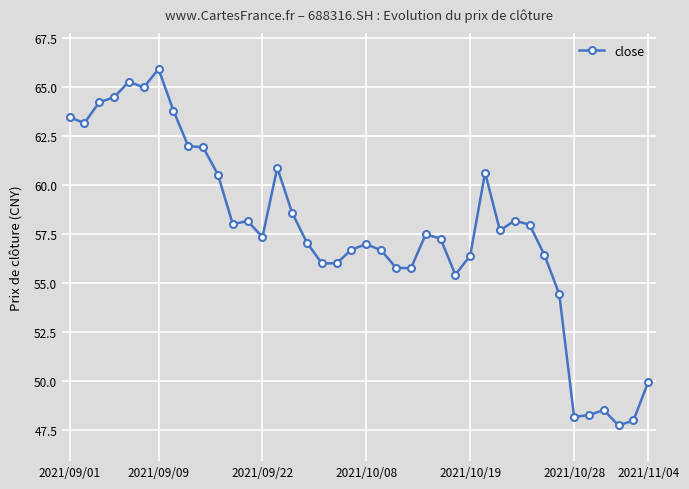

What is the average value?

57.7